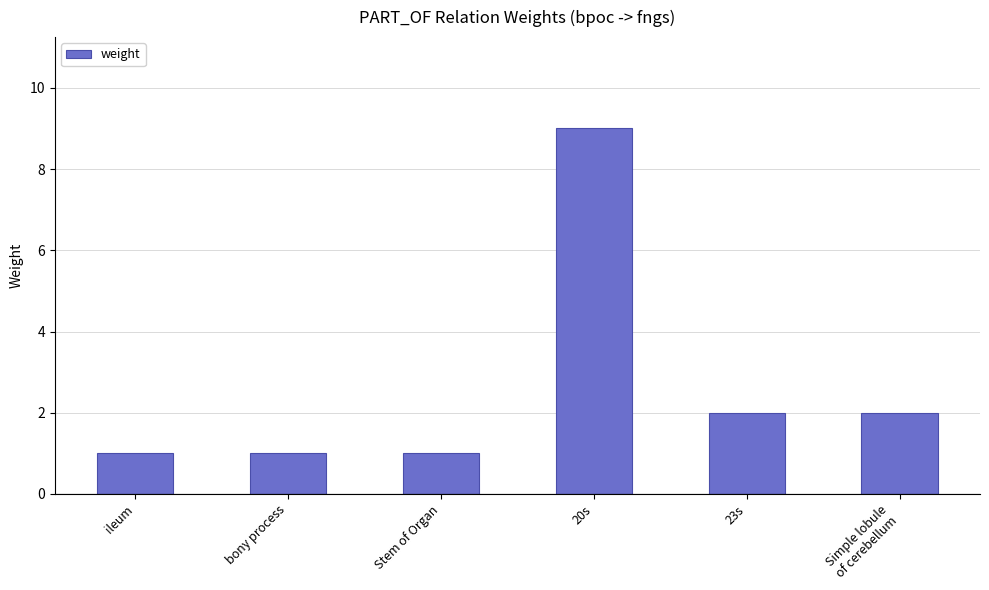

What is the average value?

3